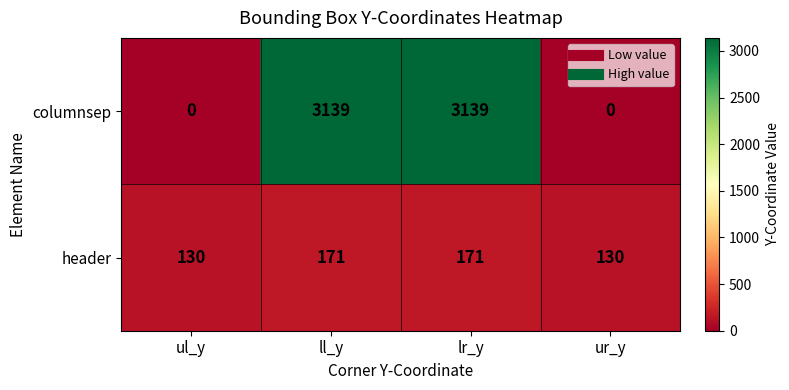

What value does the header series have at ur_y?

130